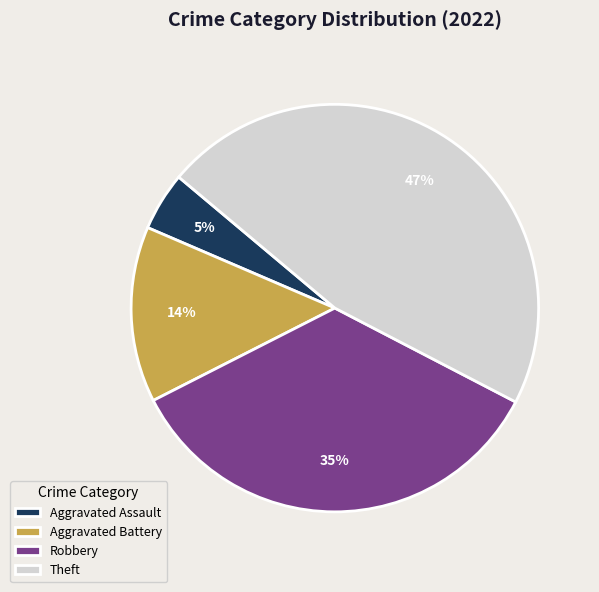

The Theft slice represents 47% of the pie. True or false?

True